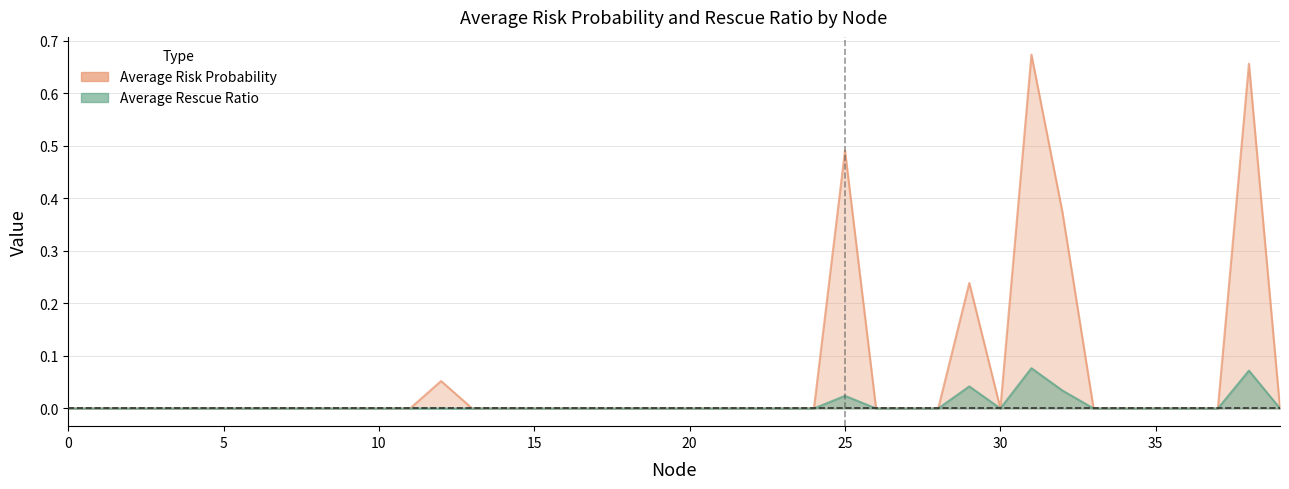

At which category is the sum across all series the highest?

31